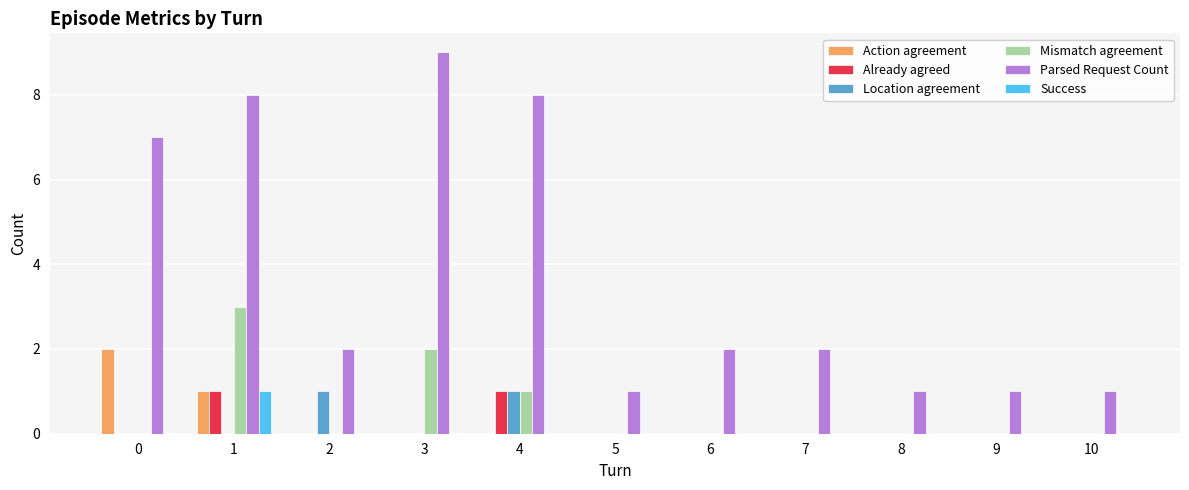

What is the approximate value of Action agreement at 1?

1